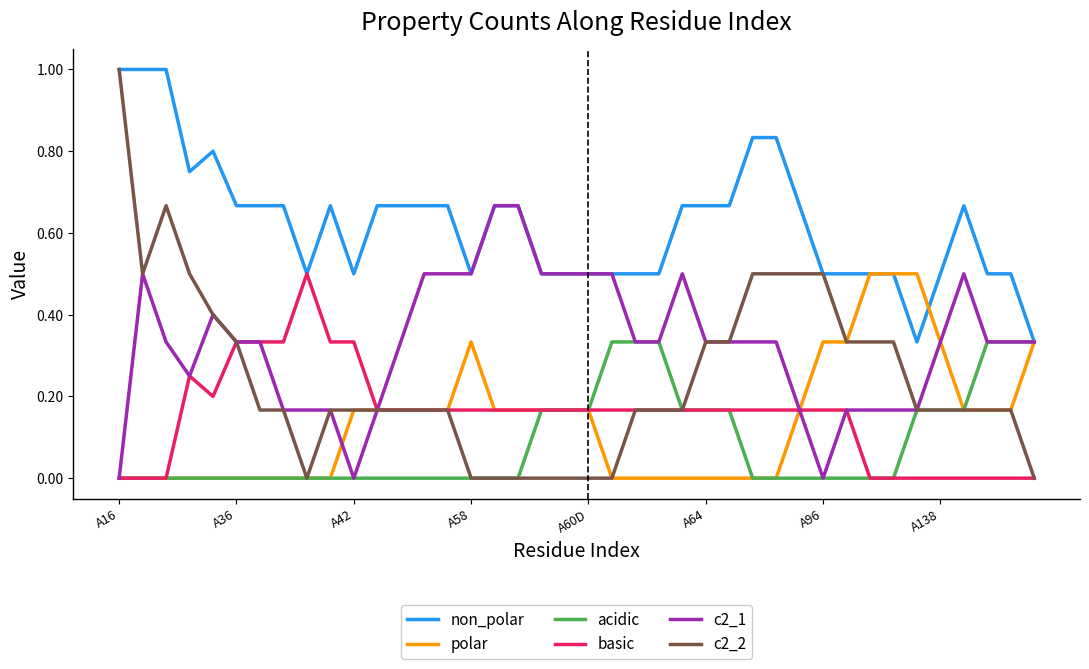

Which series has the widest spread of values?

c2_2